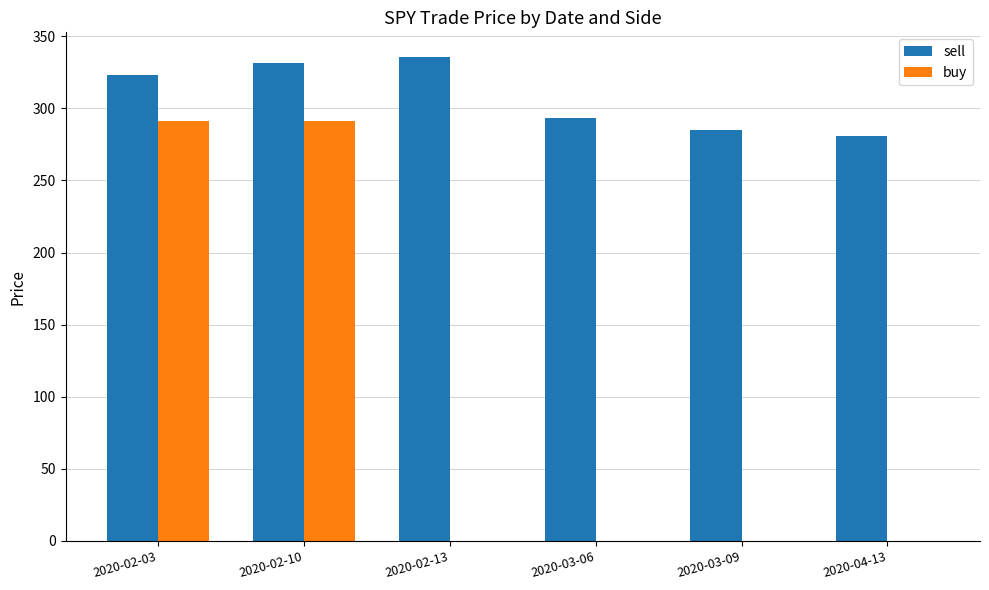

Which series changed the most between 2020-02-13 and 2020-04-13?

sell